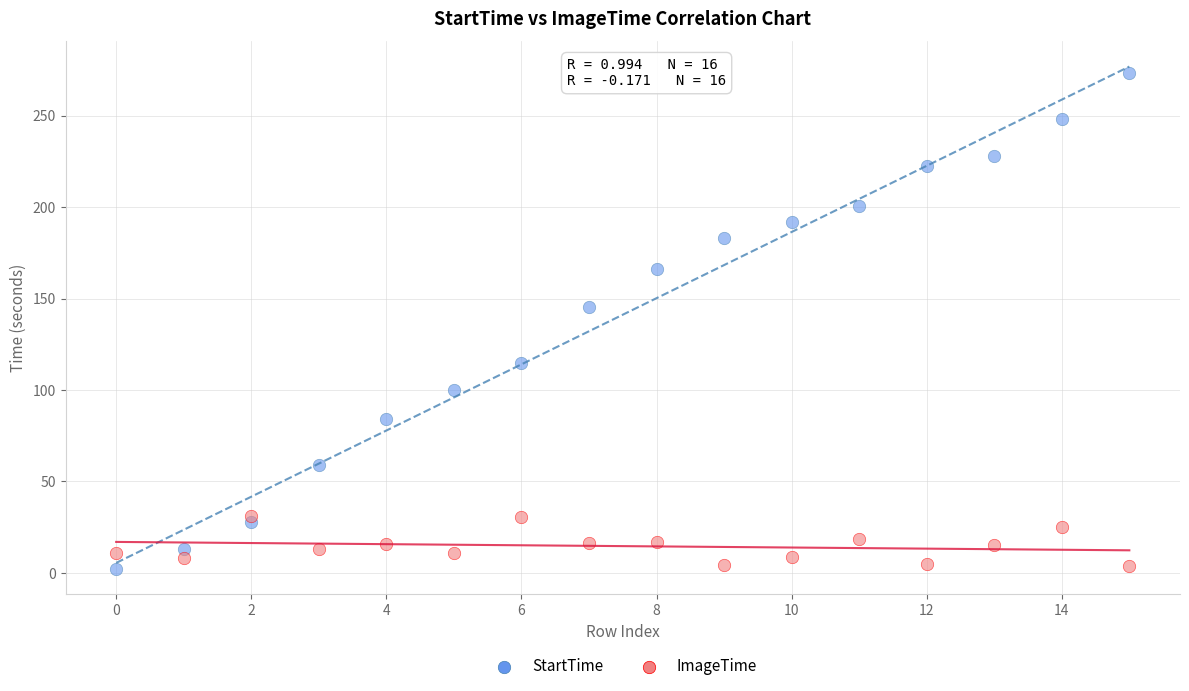

Which series has the largest Y range (max minus min)?

StartTime